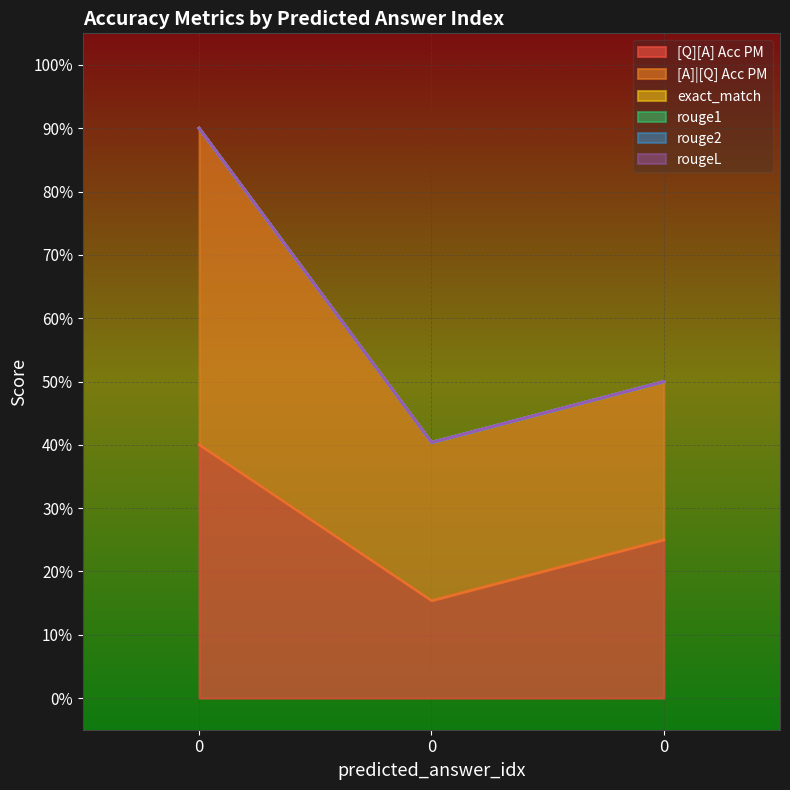

The [A]|[Q] Acc PM series shows 0.3 at 0. True or false?

False